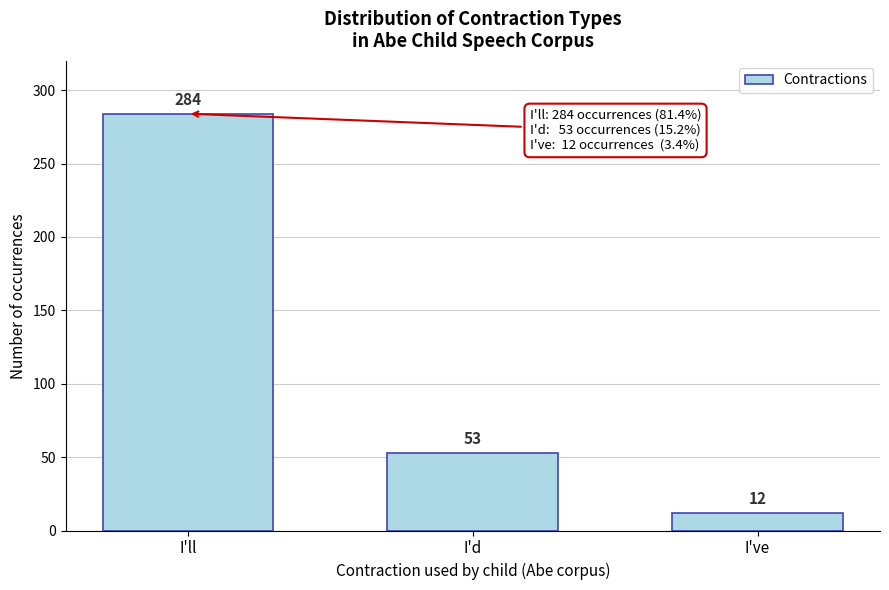

Reading left to right, list all the values displayed in this chart.

I'll=284	I'd=53	I've=12